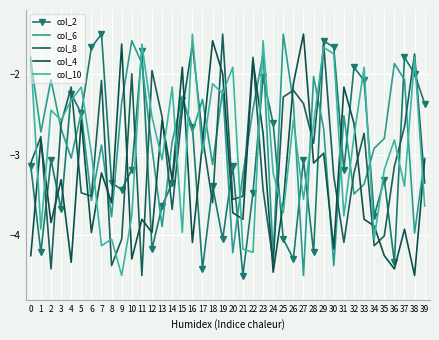

What is the difference between the maximum and minimum values in the col_8 series?

3.0